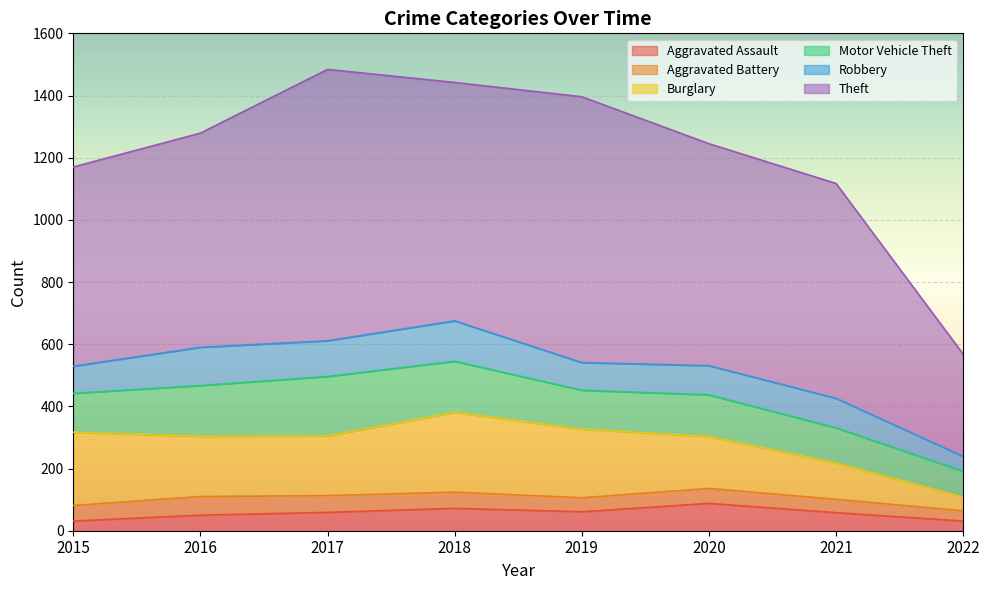

What is the maximum value for Burglary?

257